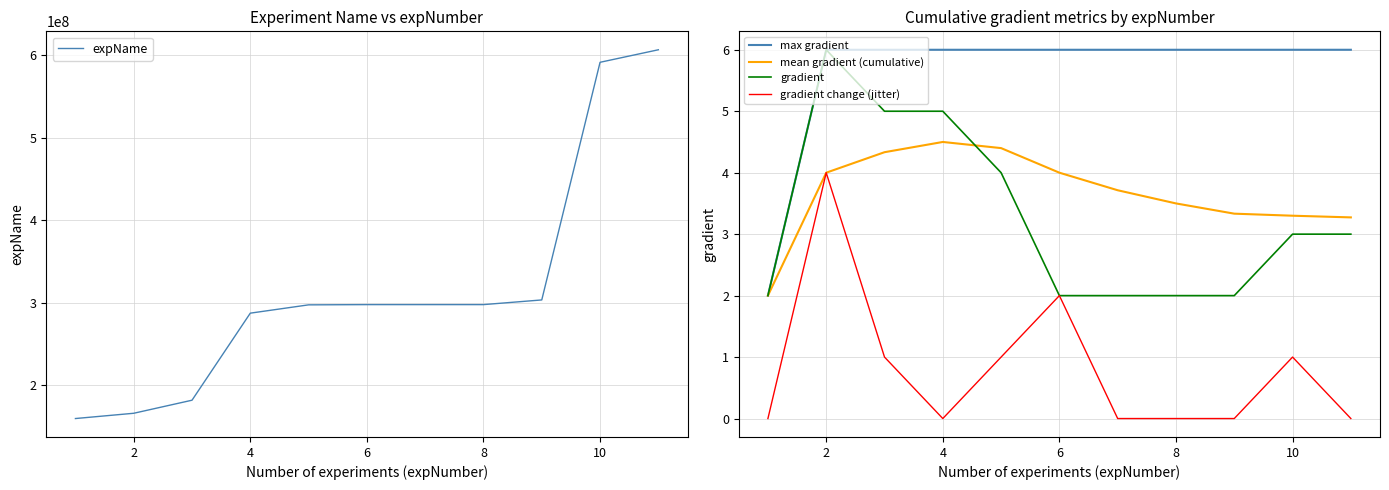

What are all the series names shown in the legend?

expName, max gradient, mean gradient (cumulative), gradient, gradient change (jitter)